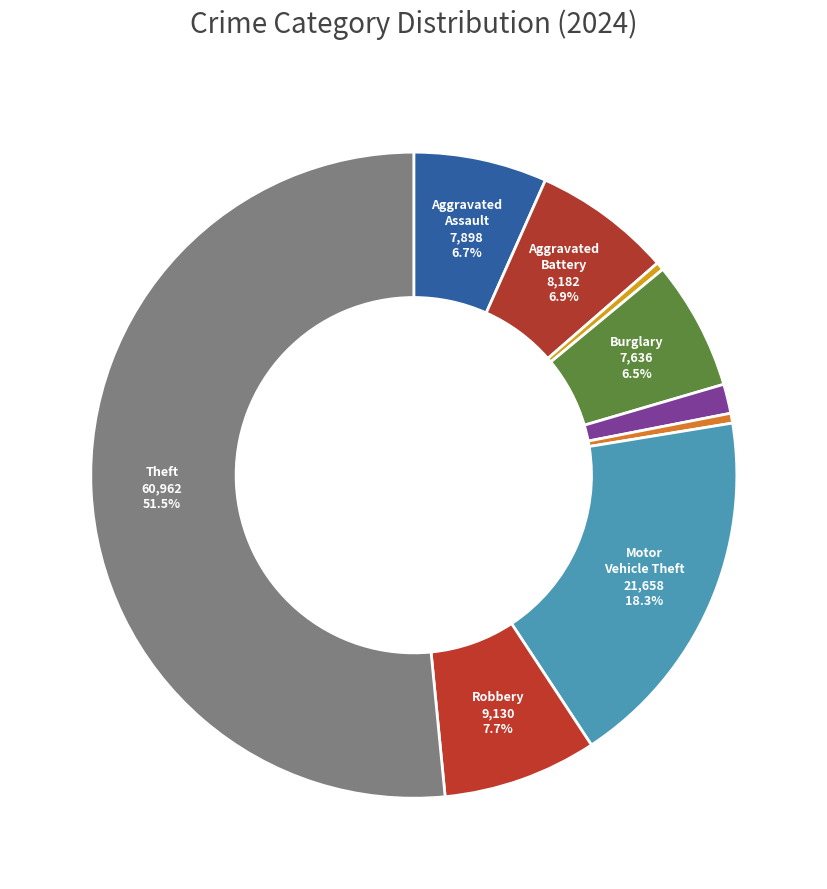

How many segments does this pie chart have?

9